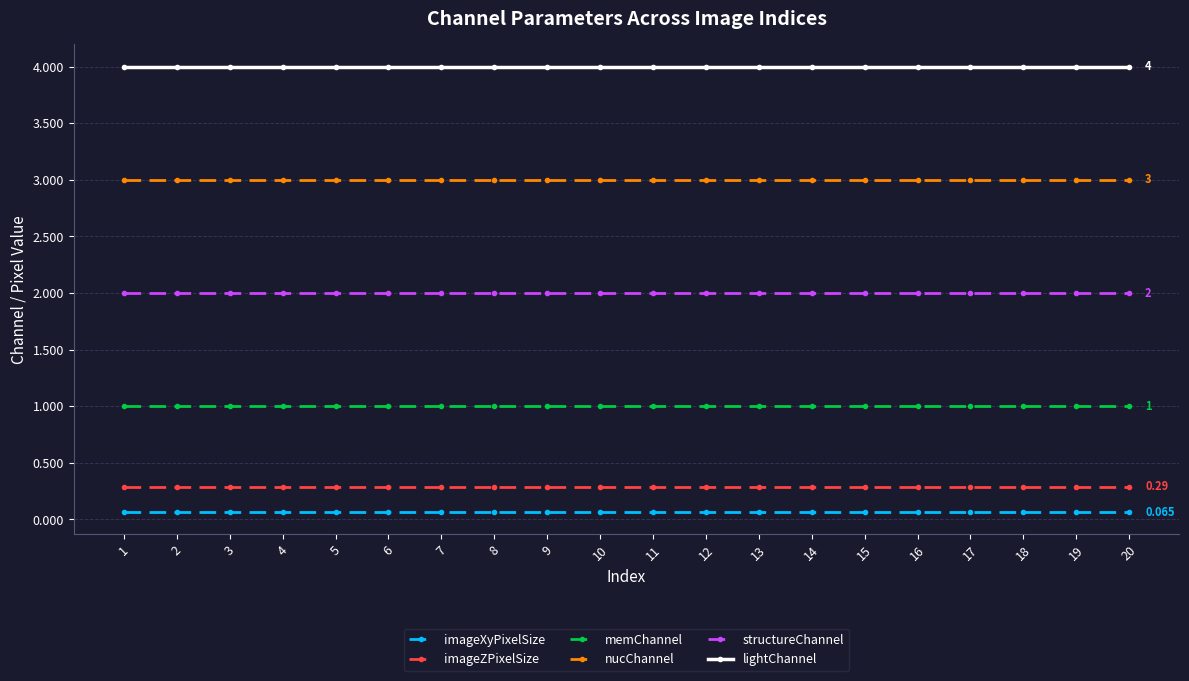

What is the value of the imageZPixelSize point at the 19th from the left?

0.3